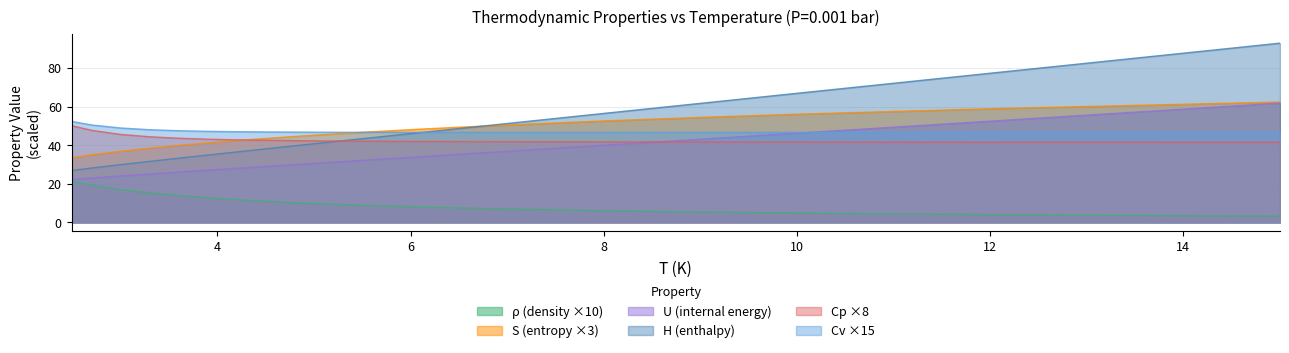

What is the maximum value for rho?

21.3